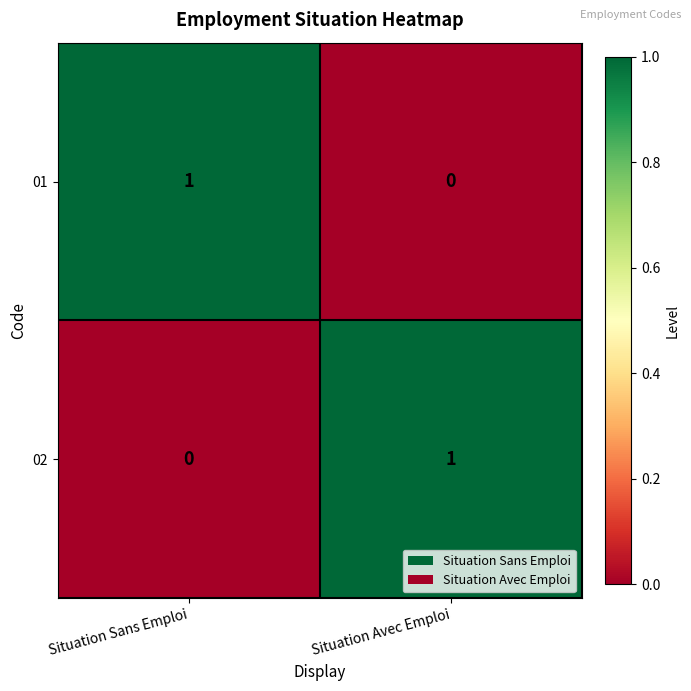

At which label does 02 reach its peak?

Situation Avec Emploi